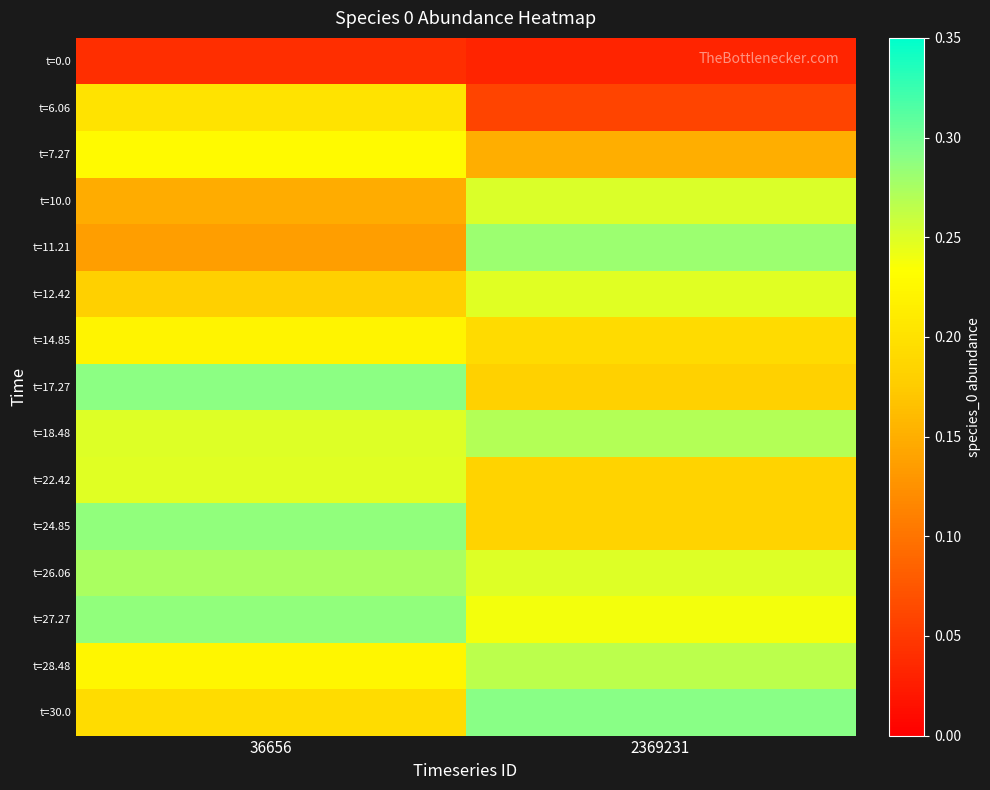

Rank the series at 36656 from highest to lowest value.

t=17.27, t=24.85, t=27.27, t=26.06, t=18.48, t=22.42, t=7.27, t=28.48, t=14.85, t=6.06, t=30.0, t=12.42, t=10.0, t=11.21, t=0.0